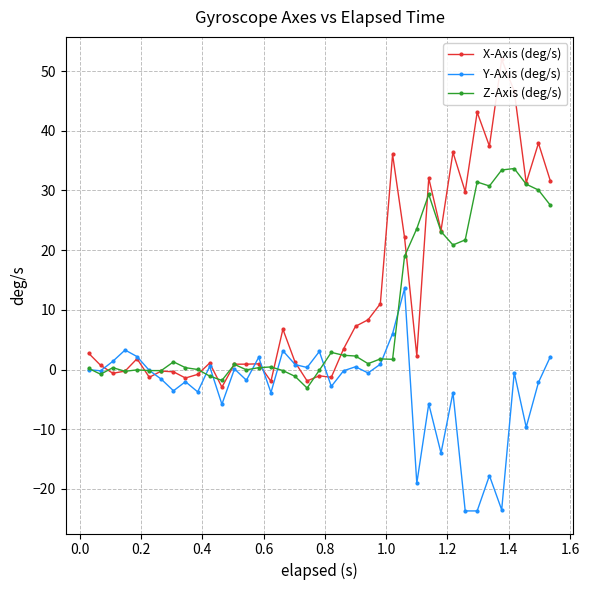

What is the value of the Z-Axis (deg/s) point at the 30th from the left?

23.1